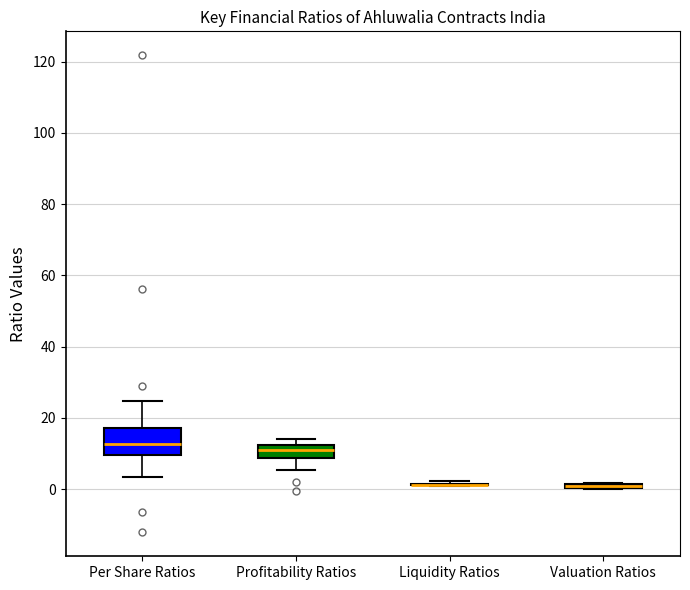

Where does the median line of the box for Profitability Ratios sit on the y-axis? The values are not printed on the chart, so give them approximately, as read against the axis.

10